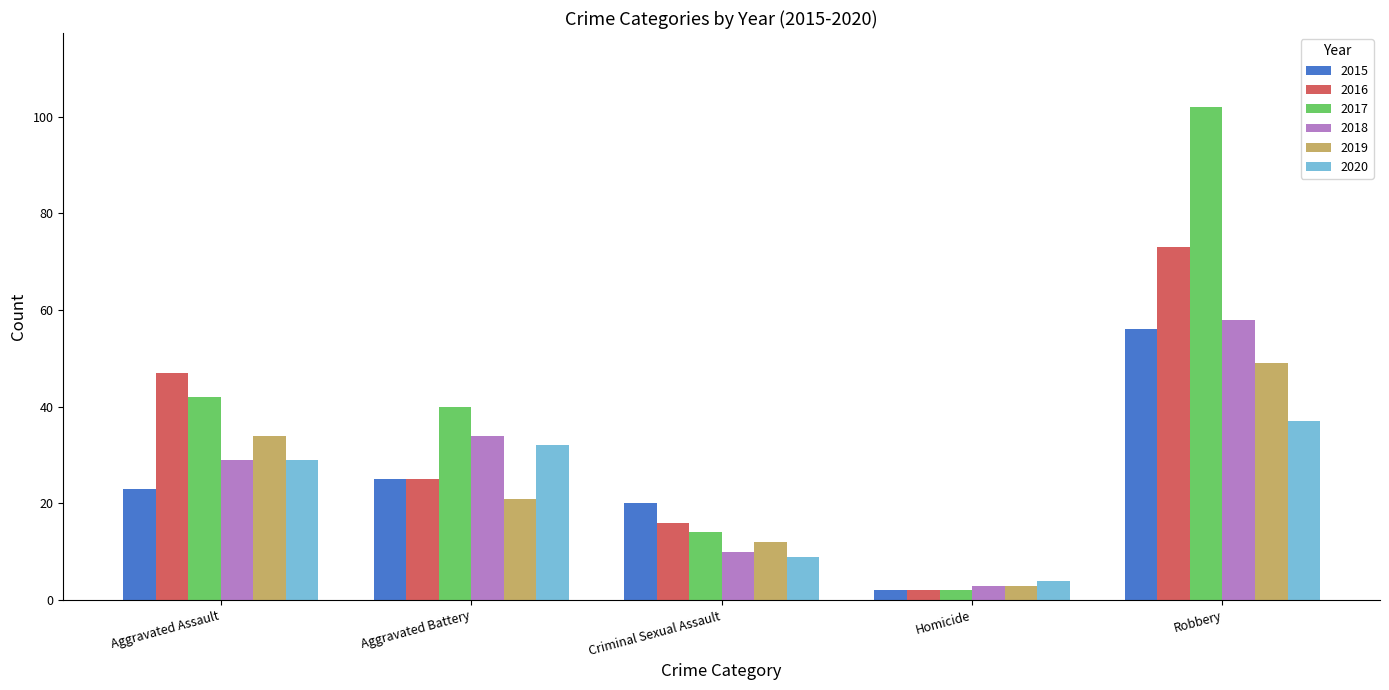

Is the value of 2019 at Criminal Sexual Assault greater than the value of 2018 at Aggravated Battery?

No